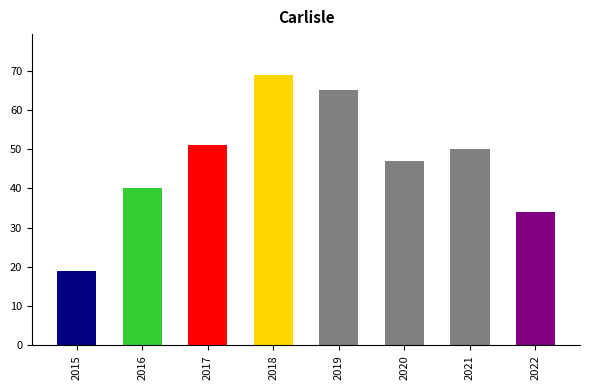

Rank the categories by value from highest to lowest.

2018, 2019, 2017, 2021, 2020, 2016, 2022, 2015